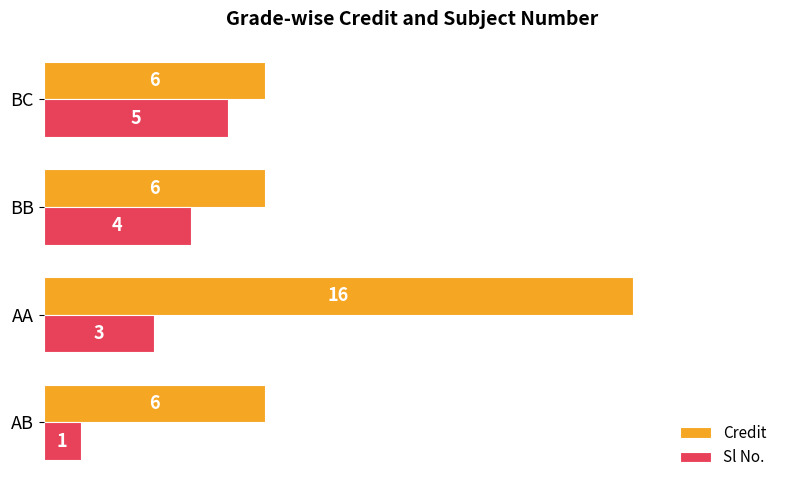

Is it true that Credit equals 8 at BC?

False